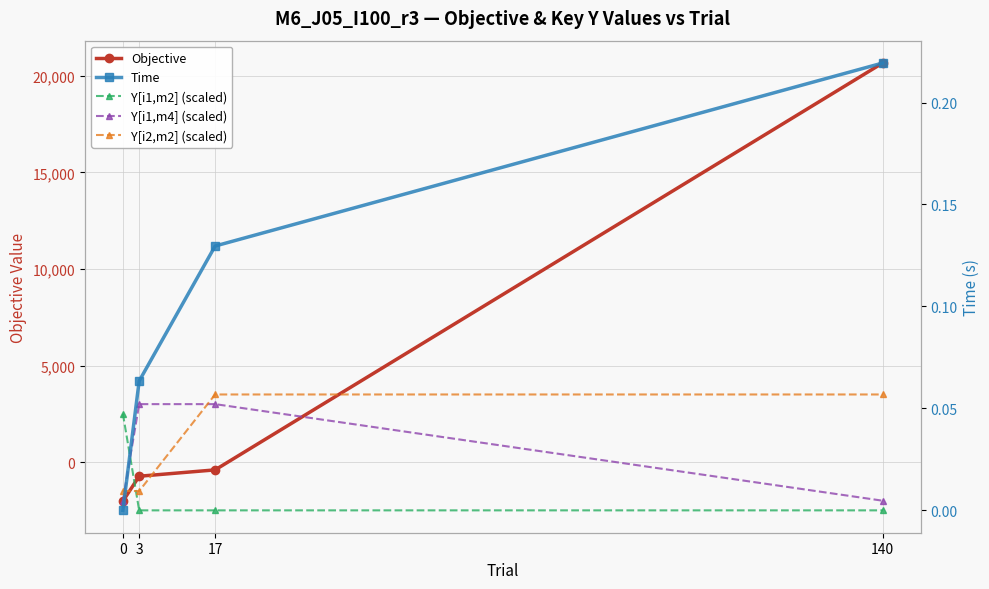

Which series has the widest spread of values?

Objective